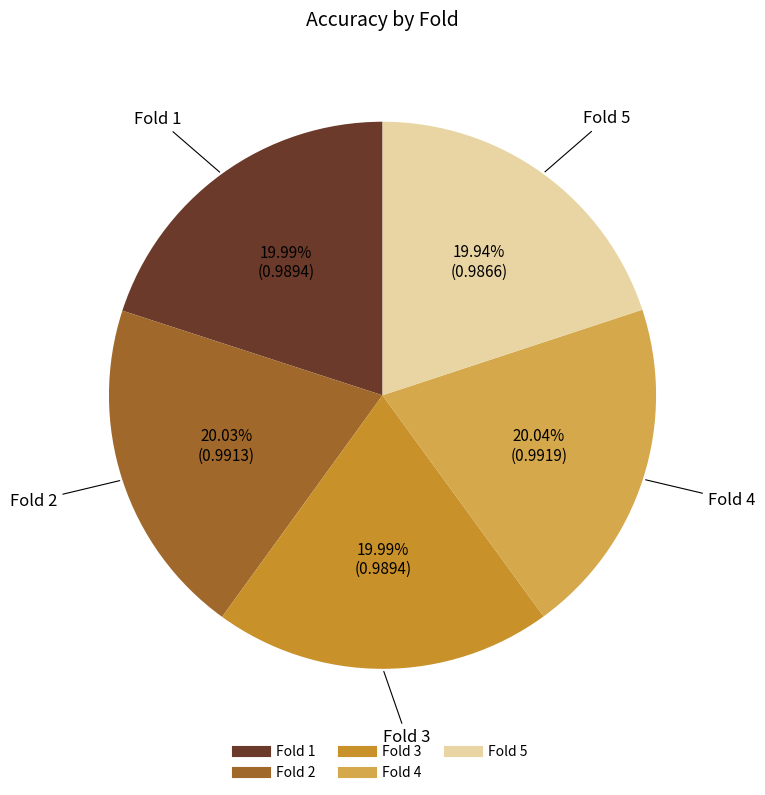

What percentage is NOT represented by Fold 3?

80.0%